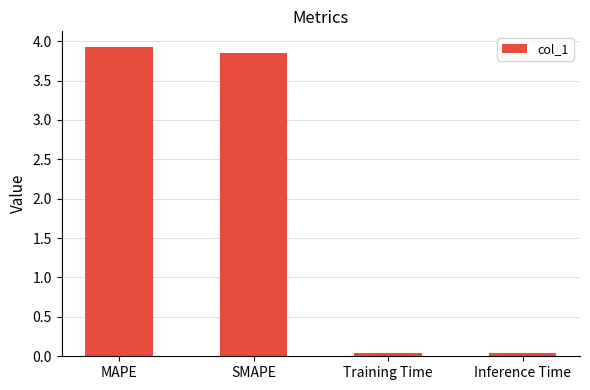

Approximately how many times larger is the value at MAPE compared to SMAPE?

1.0